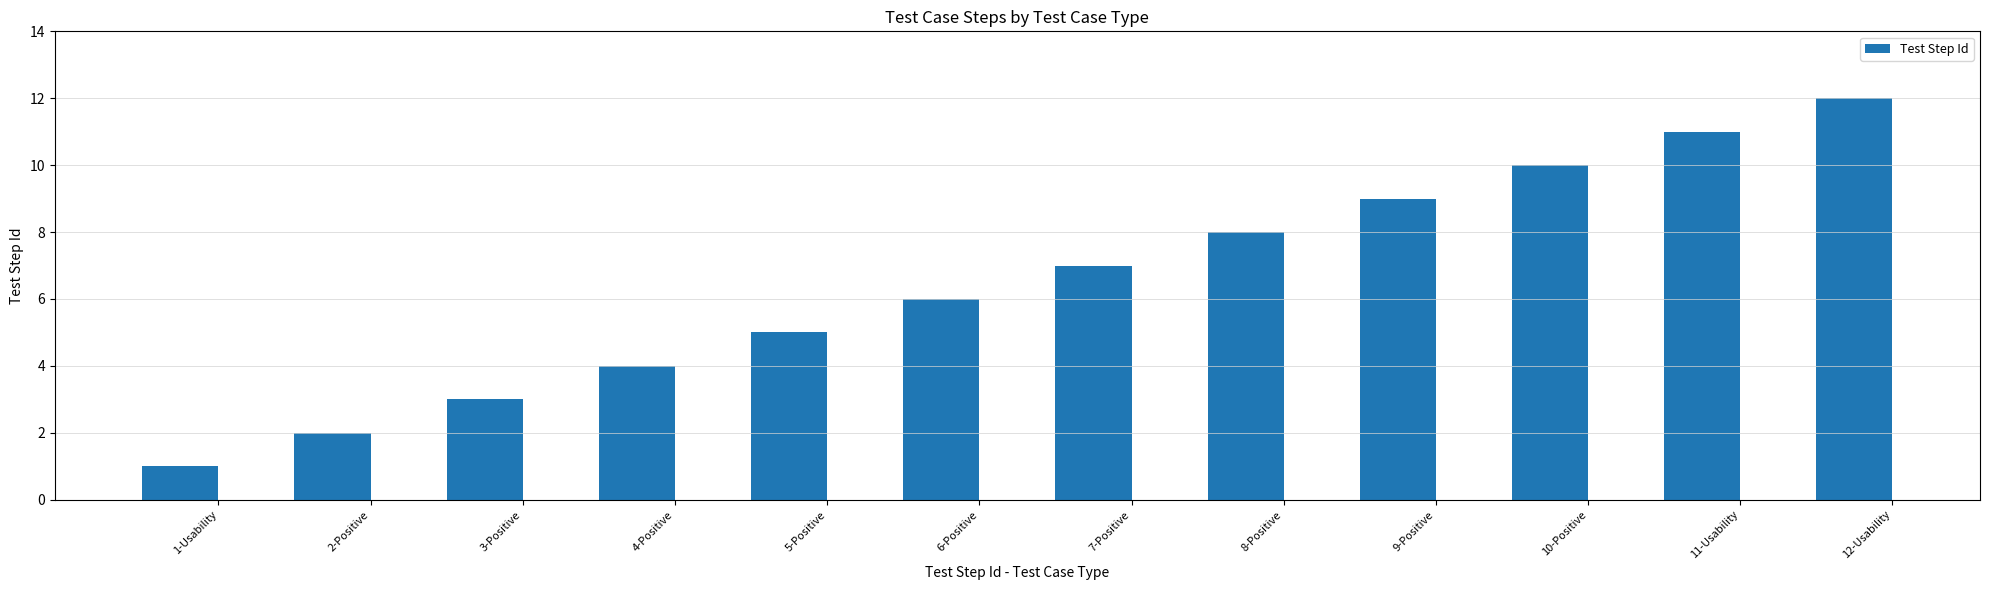

Reading left to right, what are all the values shown in this chart?

1	2	3	4	5	6	7	8	9	10	11	12